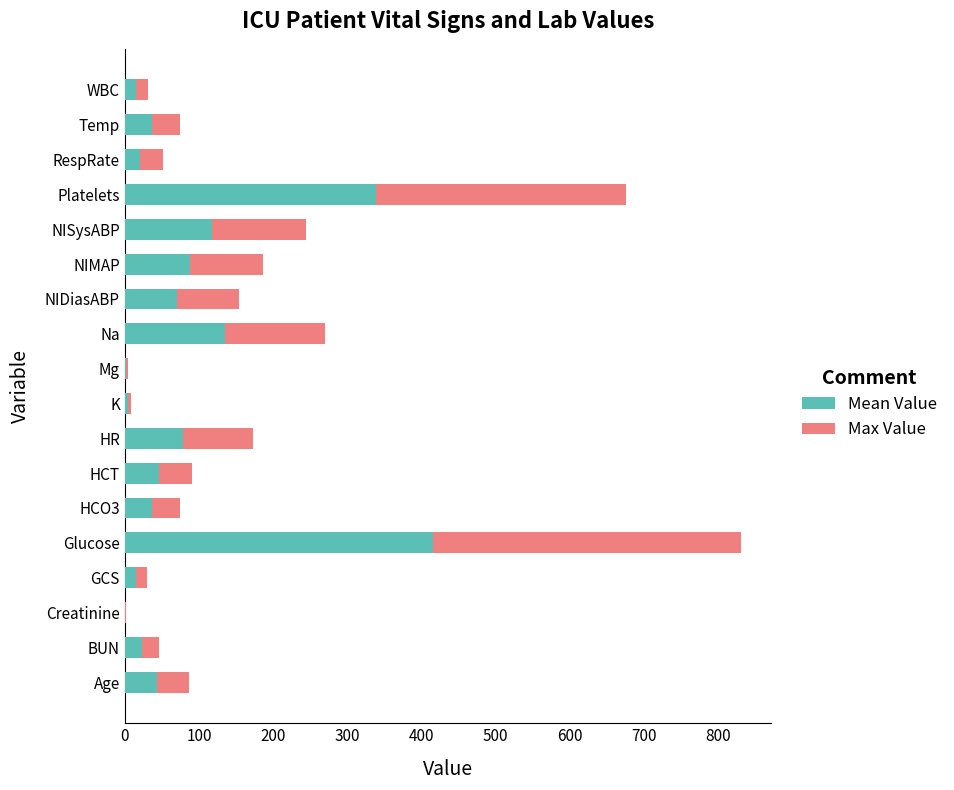

What is the total value across all series at RespRate?

52.0